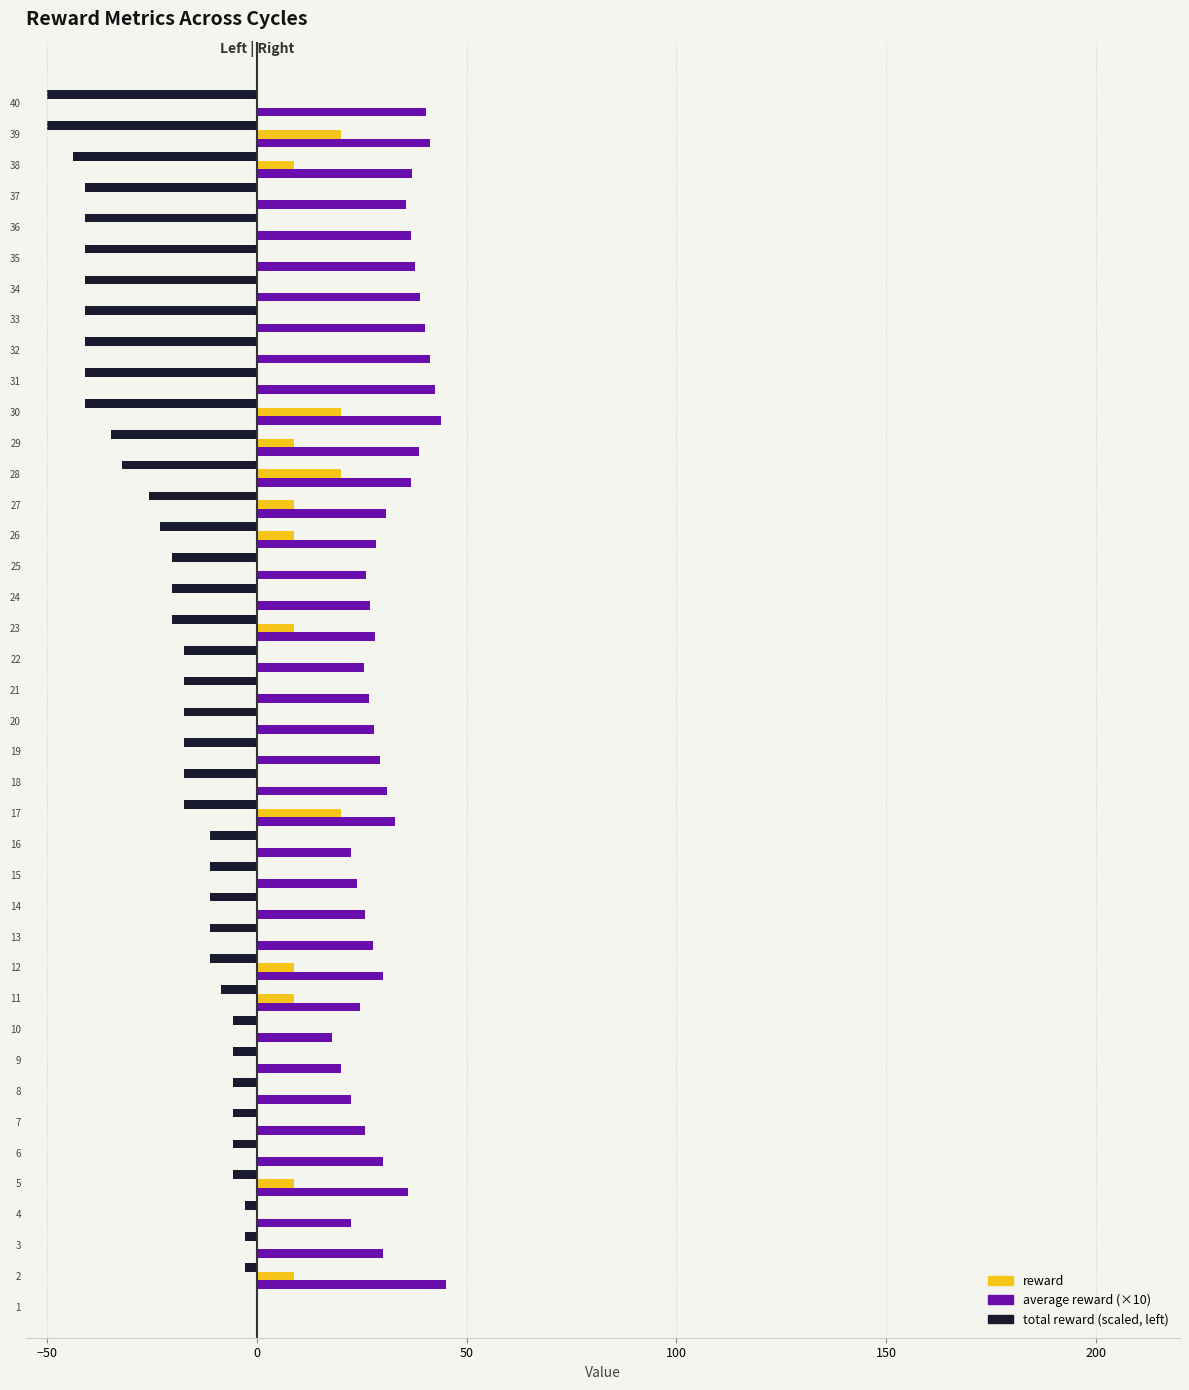

Count the number of categories in the chart.

40